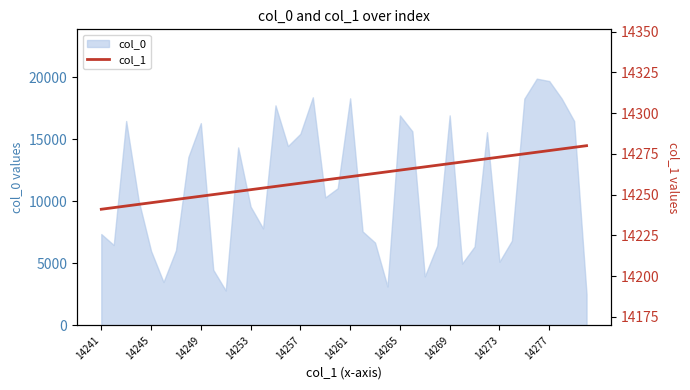

True or false: col_0 has a value of 5682 at 14253.

False